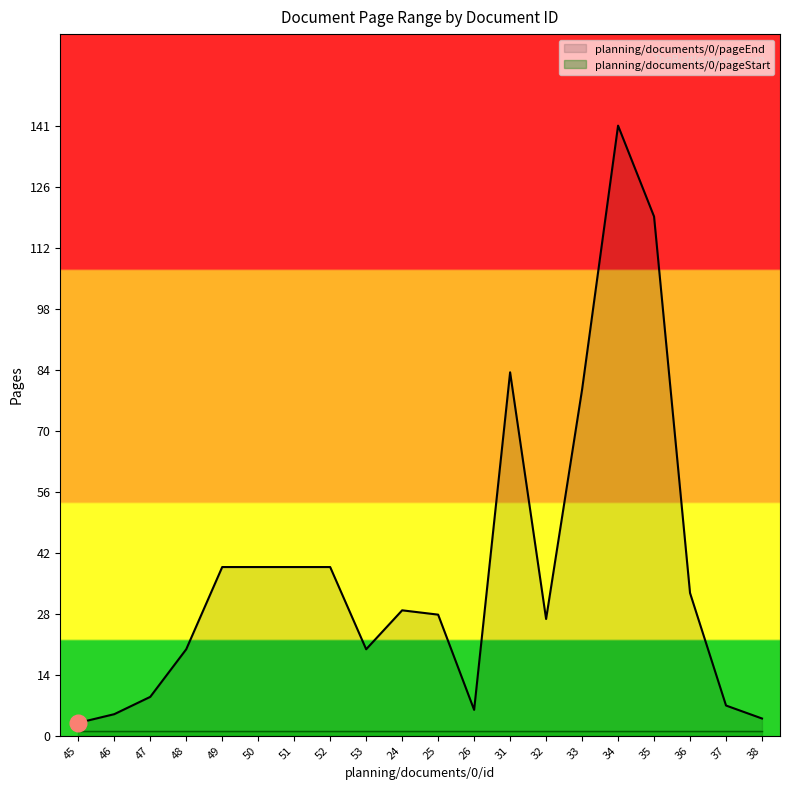

What is the label of the 12th point from the left?

26